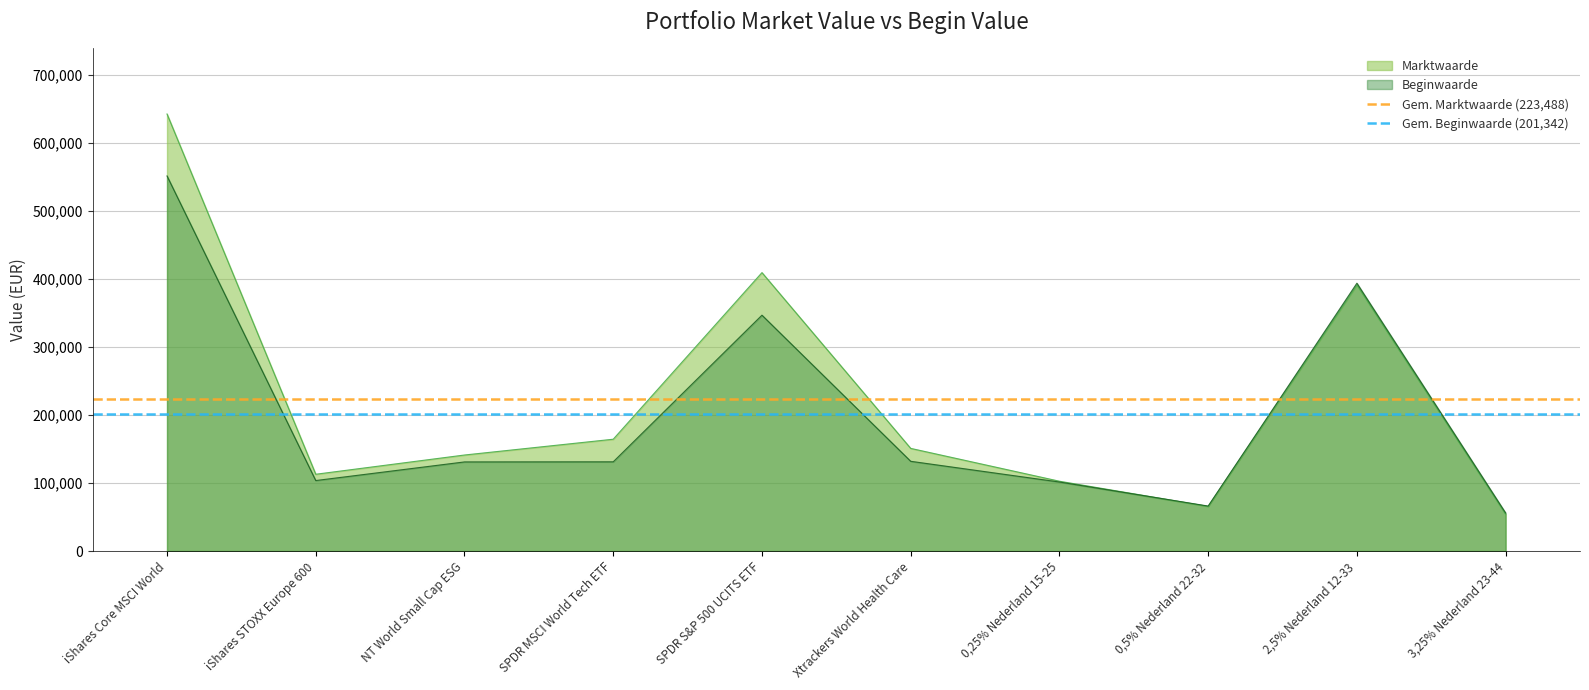

List the series in order of their overall mean, highest first.

Gem. Marktwaarde (223,488), Gem. Beginwaarde (201,342)